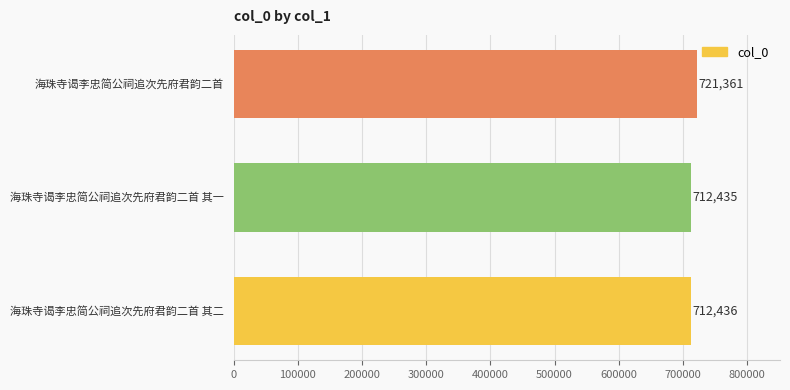

What is the maximum value shown in the chart?

721361